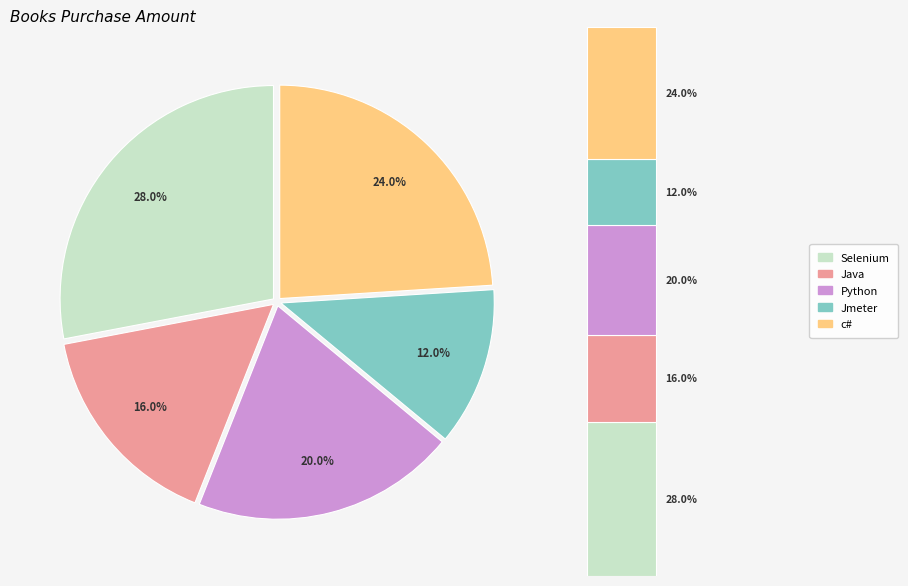

To the nearest percent, what is the combined percentage of Java and Jmeter?

28%